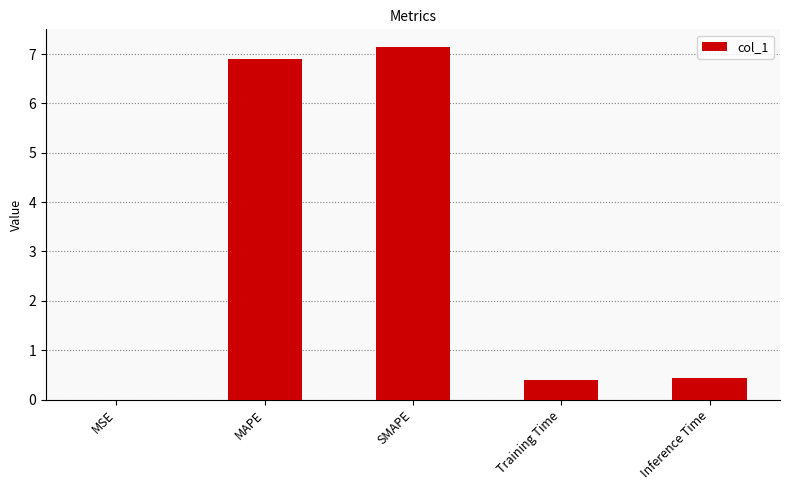

The chart shows a value of 6.9 at MAPE. True or false?

True